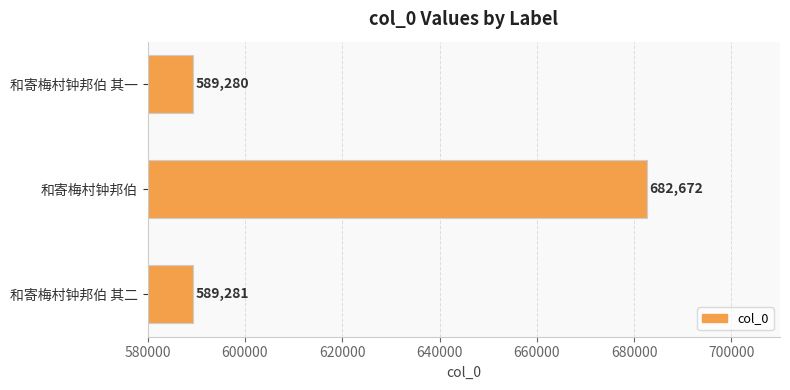

True or false: the data shows 589280 at 和寄梅村钟邦伯 其一.

True